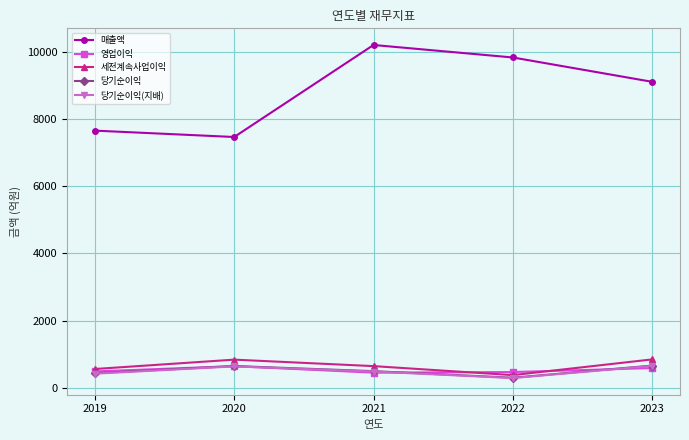

True or false: 매출액 and 영업이익 cross at least once.

False